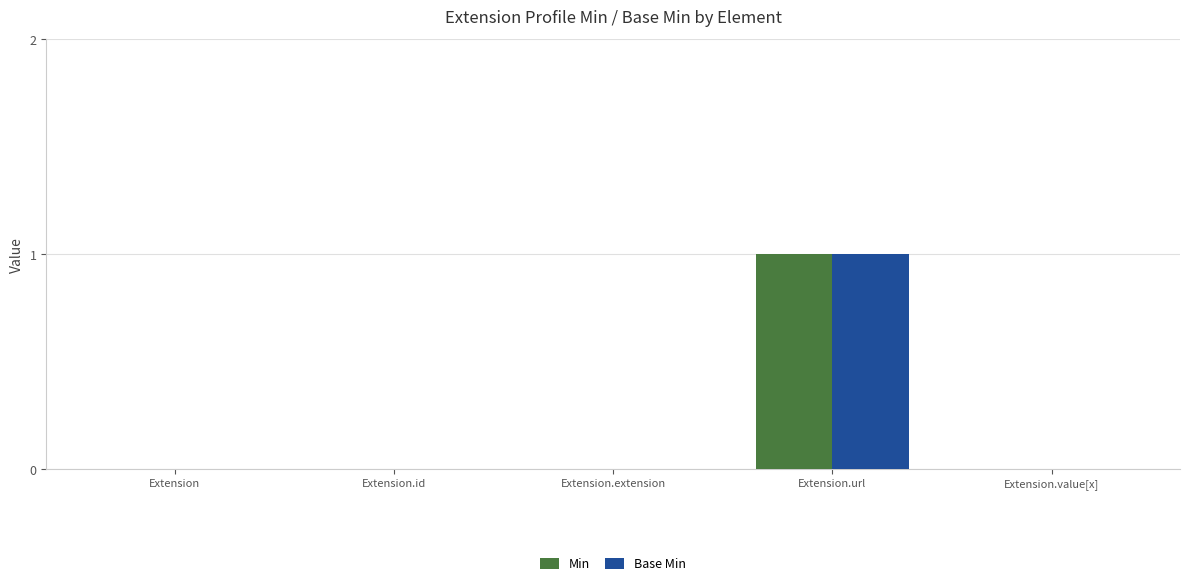

How many series are shown in this chart?

2